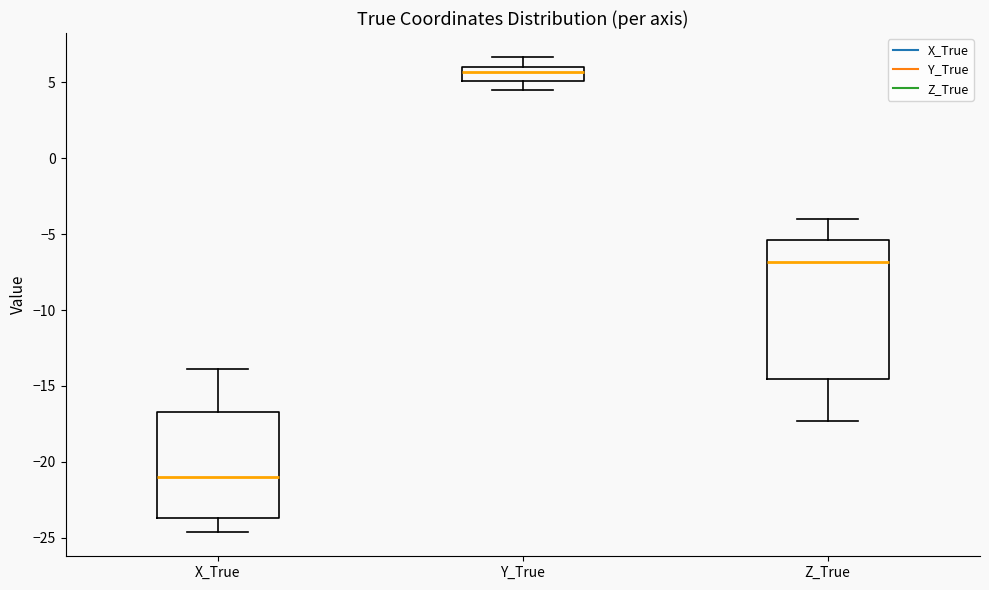

Where is the upper edge of the box for Z_True on the y-axis? The values are not printed on the chart, so give them approximately, as read against the axis.

-5.5